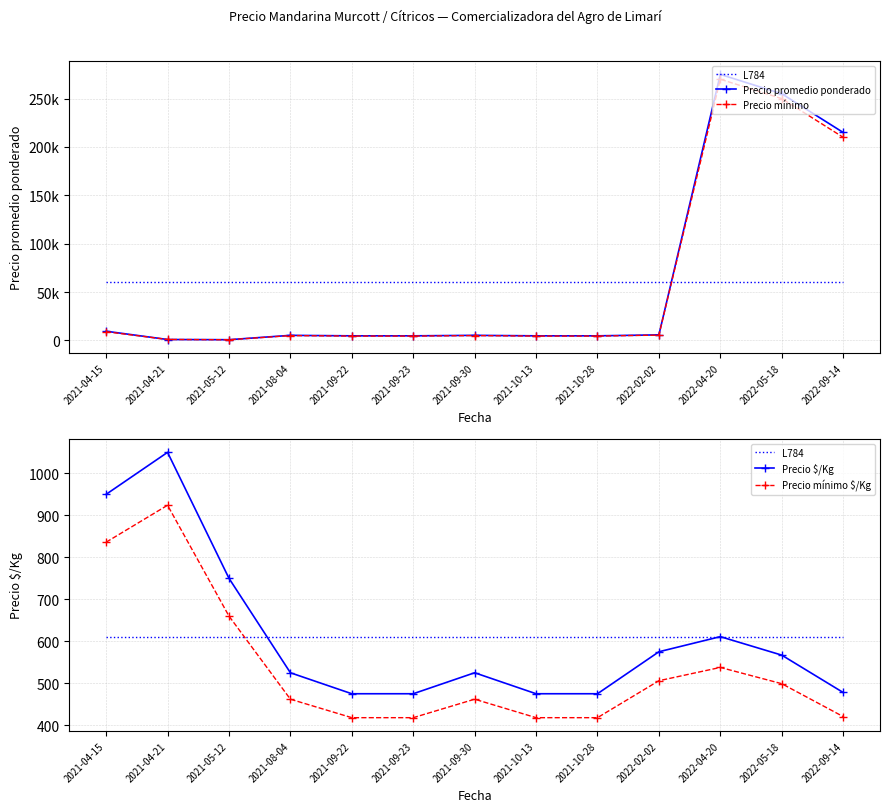

The value of Precio mínimo $/Kg at 2021-09-22 is 418.0. True or false?

True